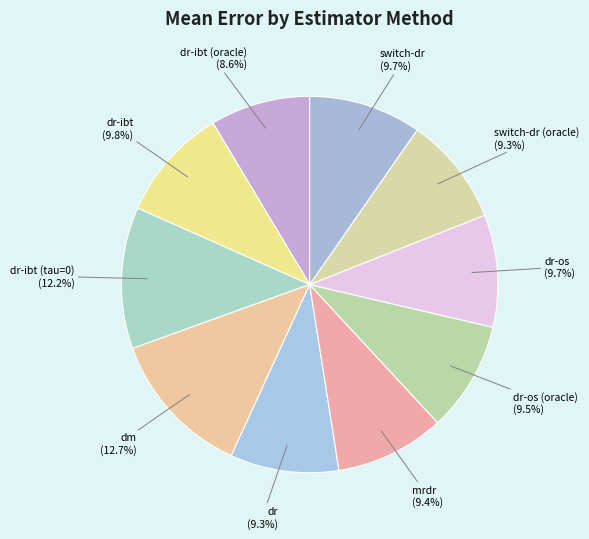

Combined, what portion of the pie is dr and dr-os?

19.0%